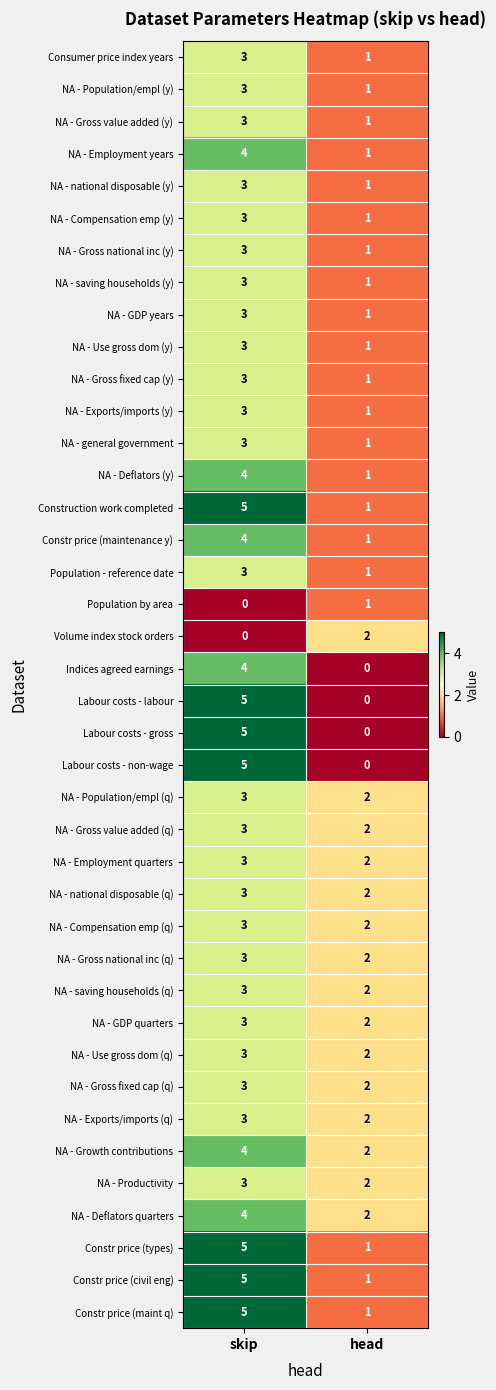

The value of NA - Employment quarters at head is 2. True or false?

True